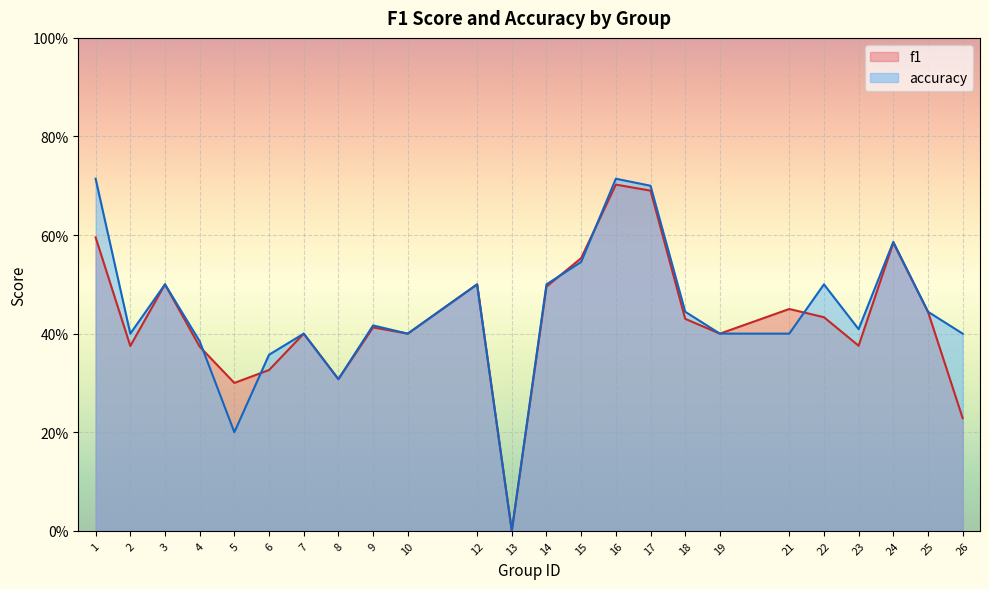

What is the sum of the accuracy values at 13 and 25?

0.4